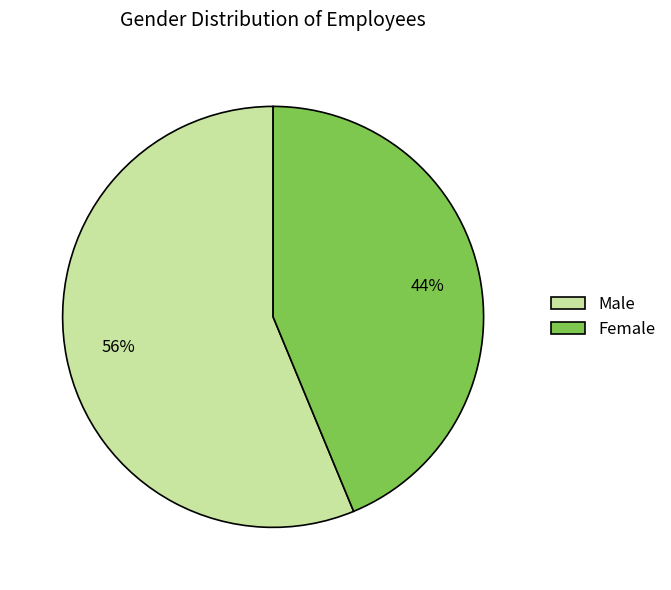

Approximately how many times larger is the value at Male compared to Female?

1.3